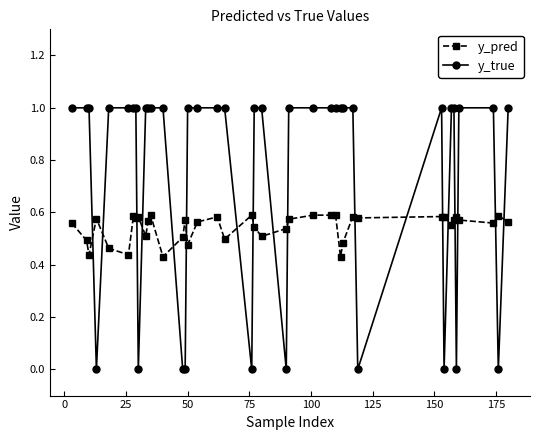

True or false: y_pred has more than 1 interior local peaks.

True